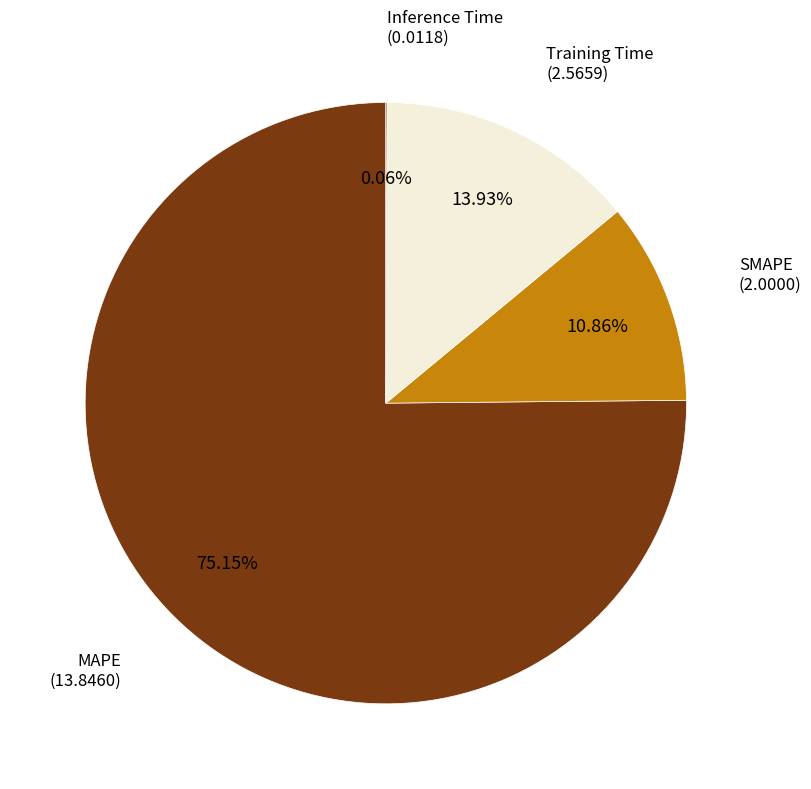

Does any single category account for the majority?

Yes